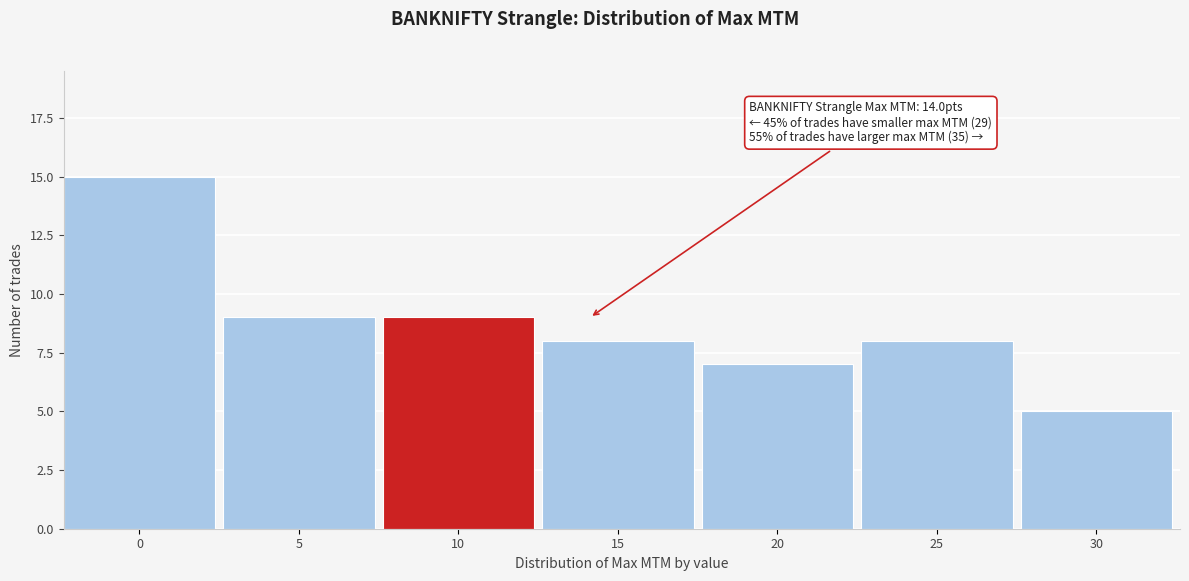

Reading left to right, list all the values displayed in this chart.

15	9	9	8	7	8	5